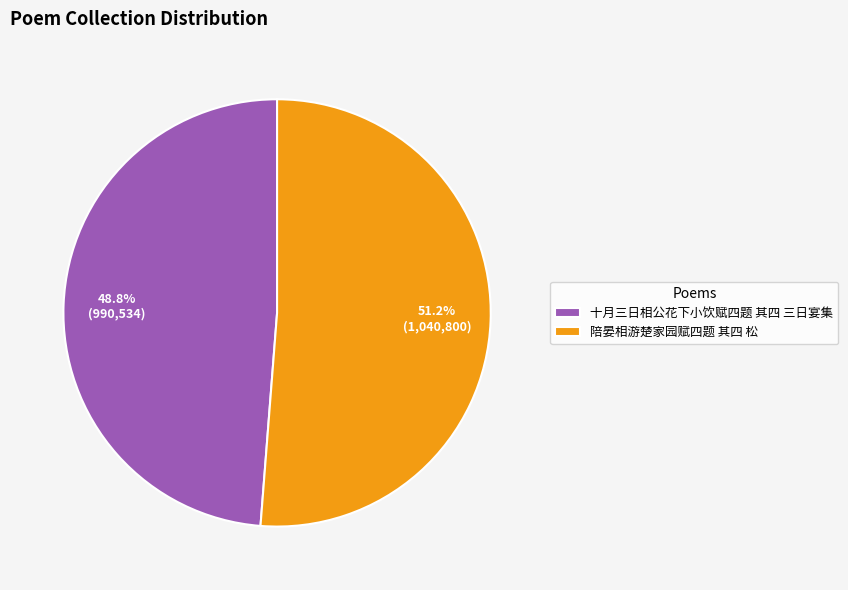

Between 陪晏相游楚家园赋四题 其四 松 and 十月三日相公花下小饮赋四题 其四 三日宴集, which is larger?

陪晏相游楚家园赋四题 其四 松